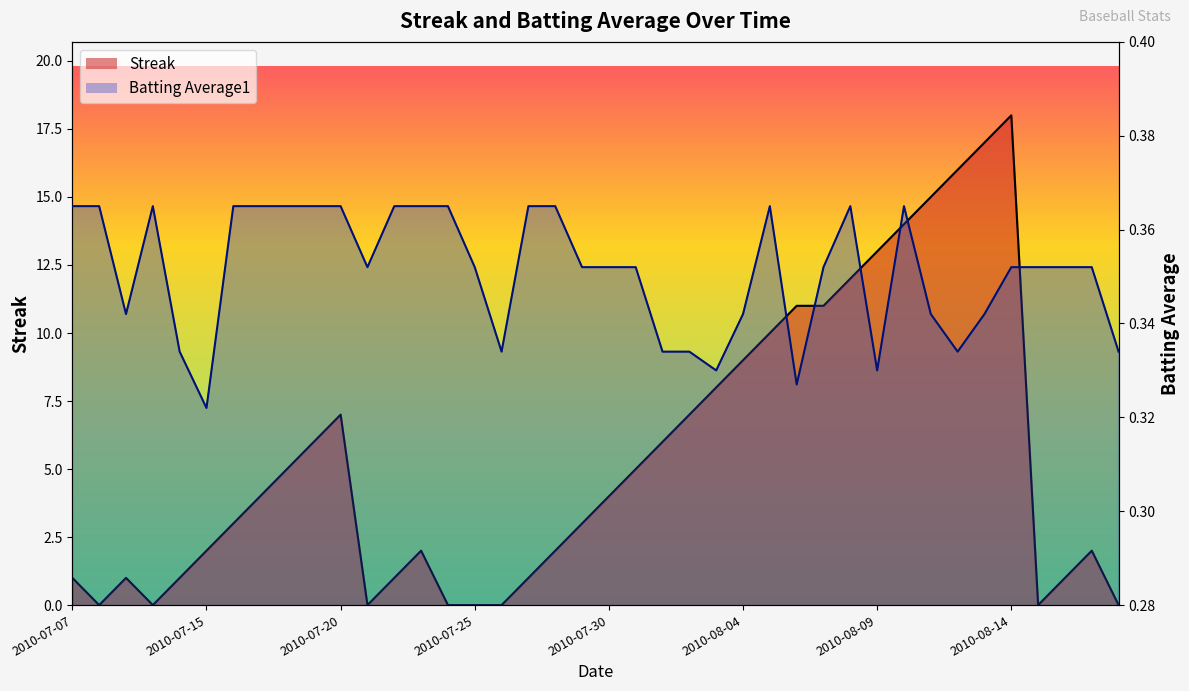

What is the label of the 32nd point from the right?

2010-07-18